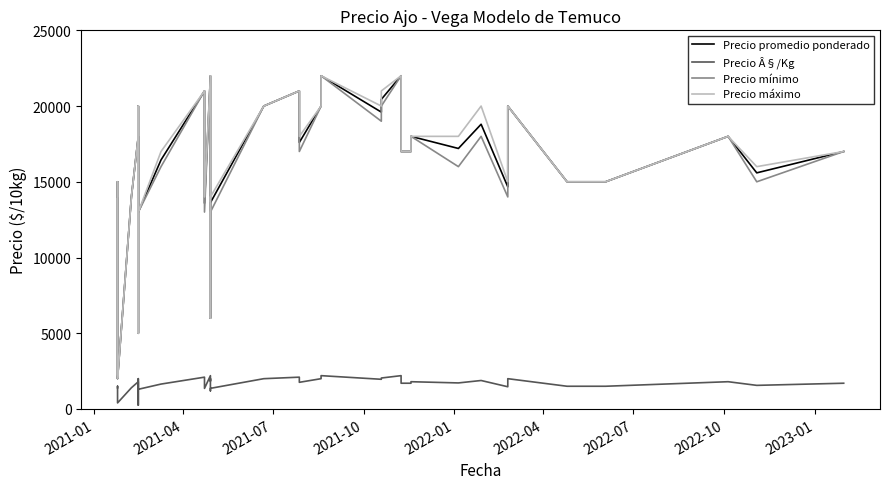

In Precio Â§/Kg, how many points are higher than both neighbors (excluding endpoints)?

12